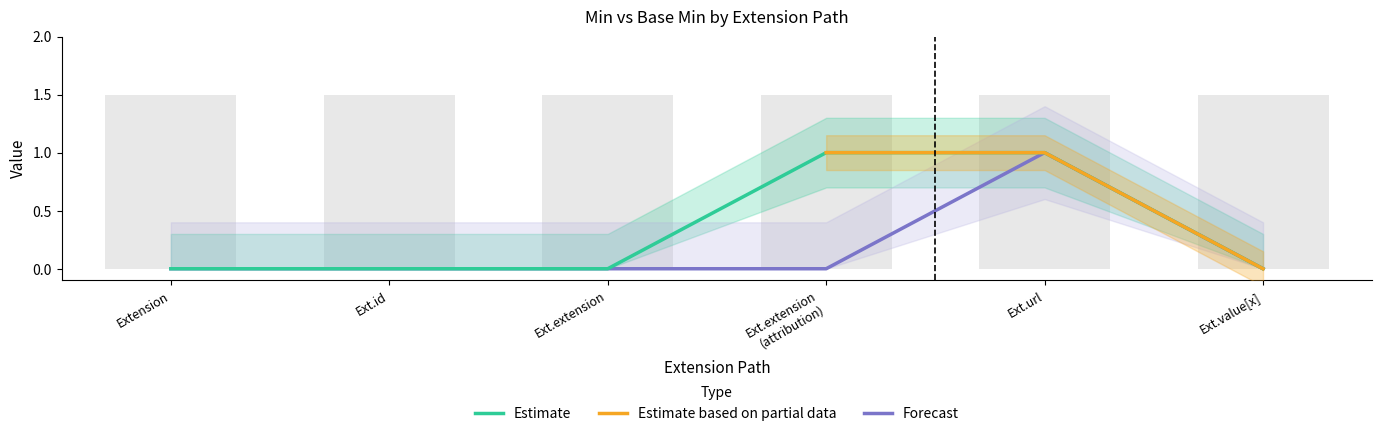

Which has a higher value, Ext.url or Ext.id?

Ext.url